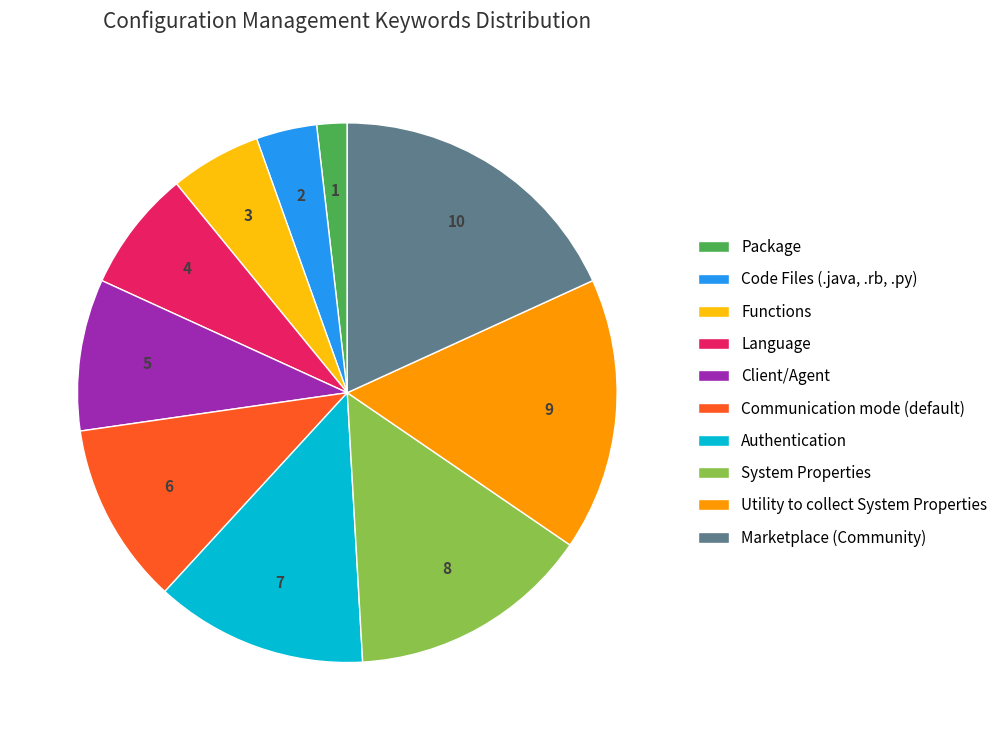

What is the largest slice in the pie chart?

Marketplace (Community)